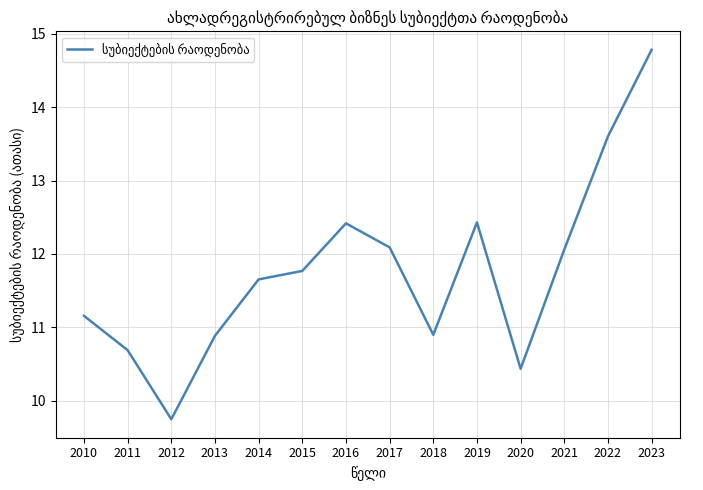

True or false: the data shows 5.6 at 2020.

False